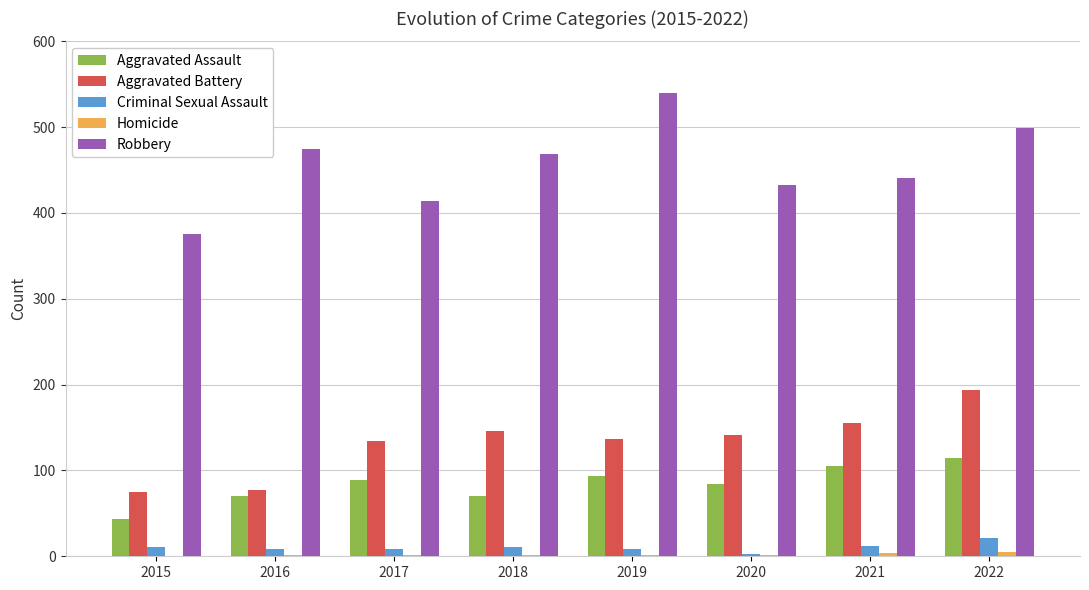

Is the value of Robbery at 2022 greater than the value of Criminal Sexual Assault at 2022?

Yes